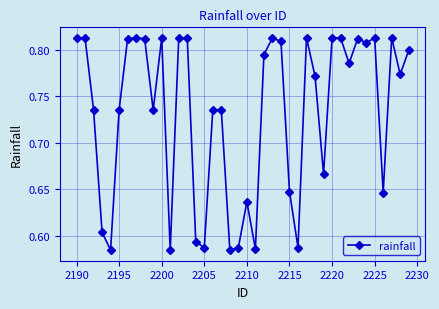

True or false: the data has more than 2 interior local peaks.

True